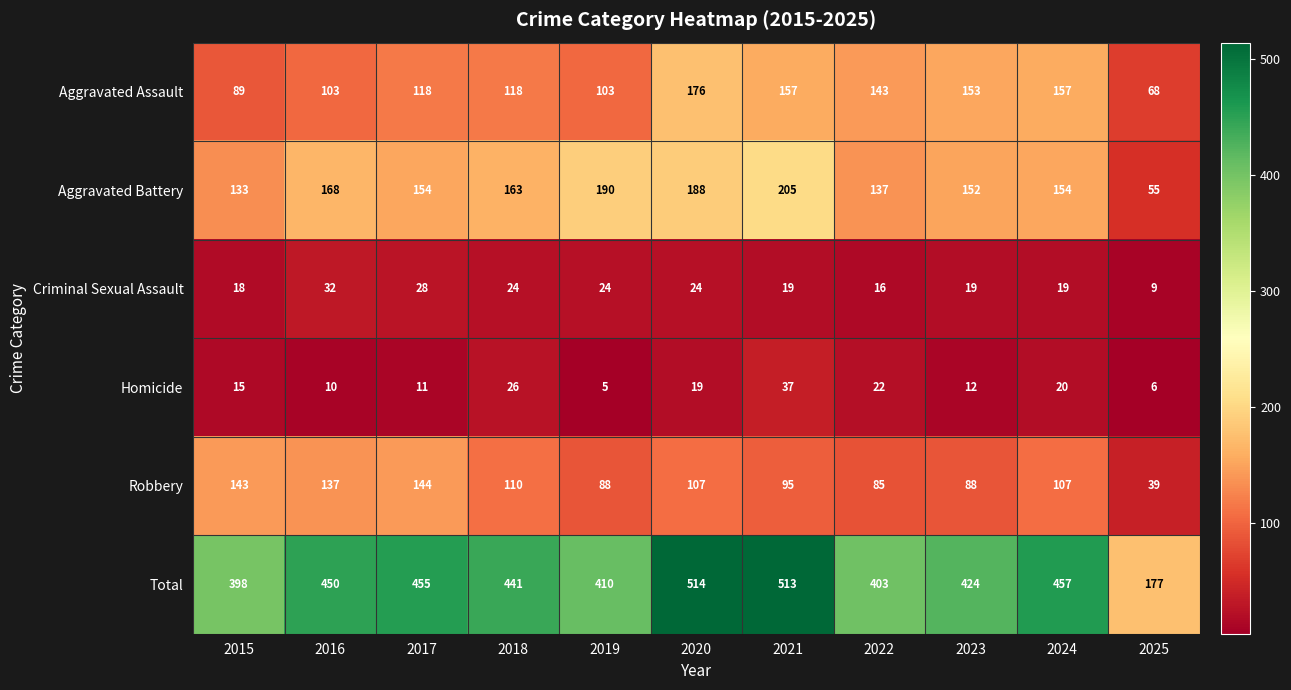

The value of Homicide at 2019 is 2. True or false?

False